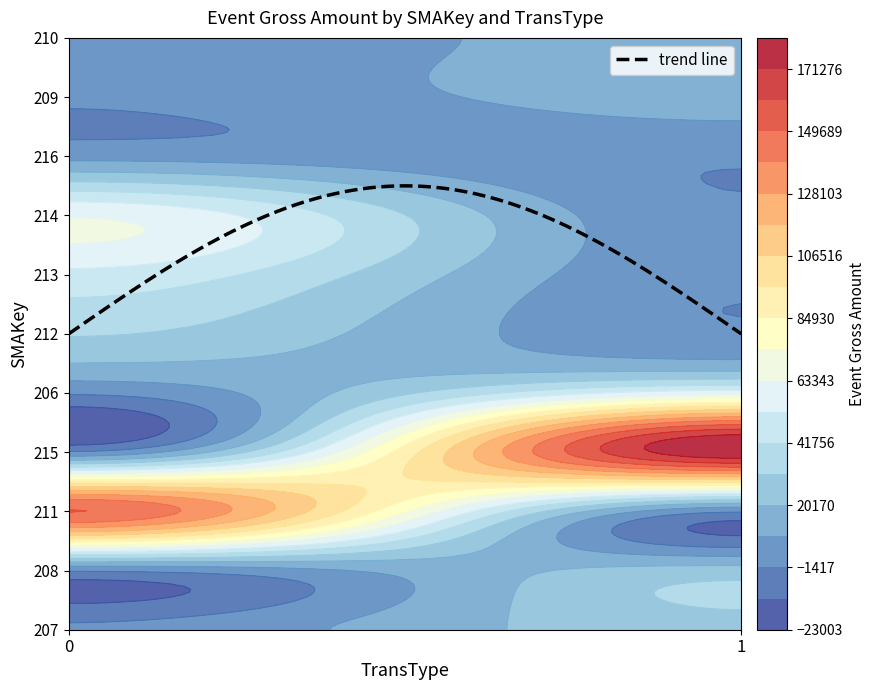

What is the difference between the maximum and minimum values in the 209 series?

15000